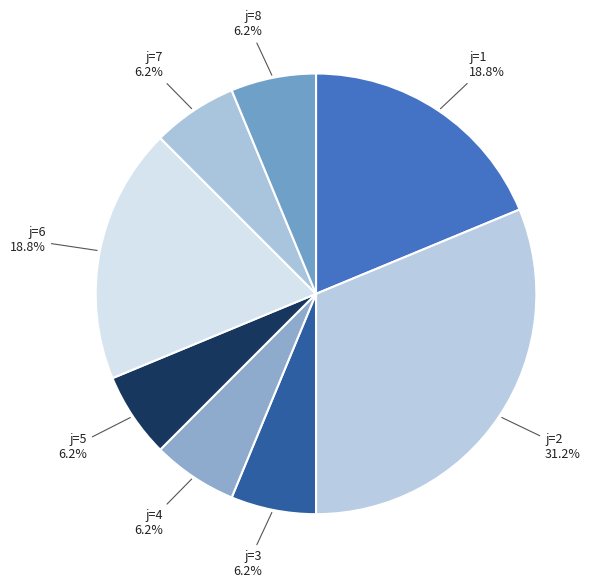

Do j=2 and j=8 together represent more than half of the pie?

No